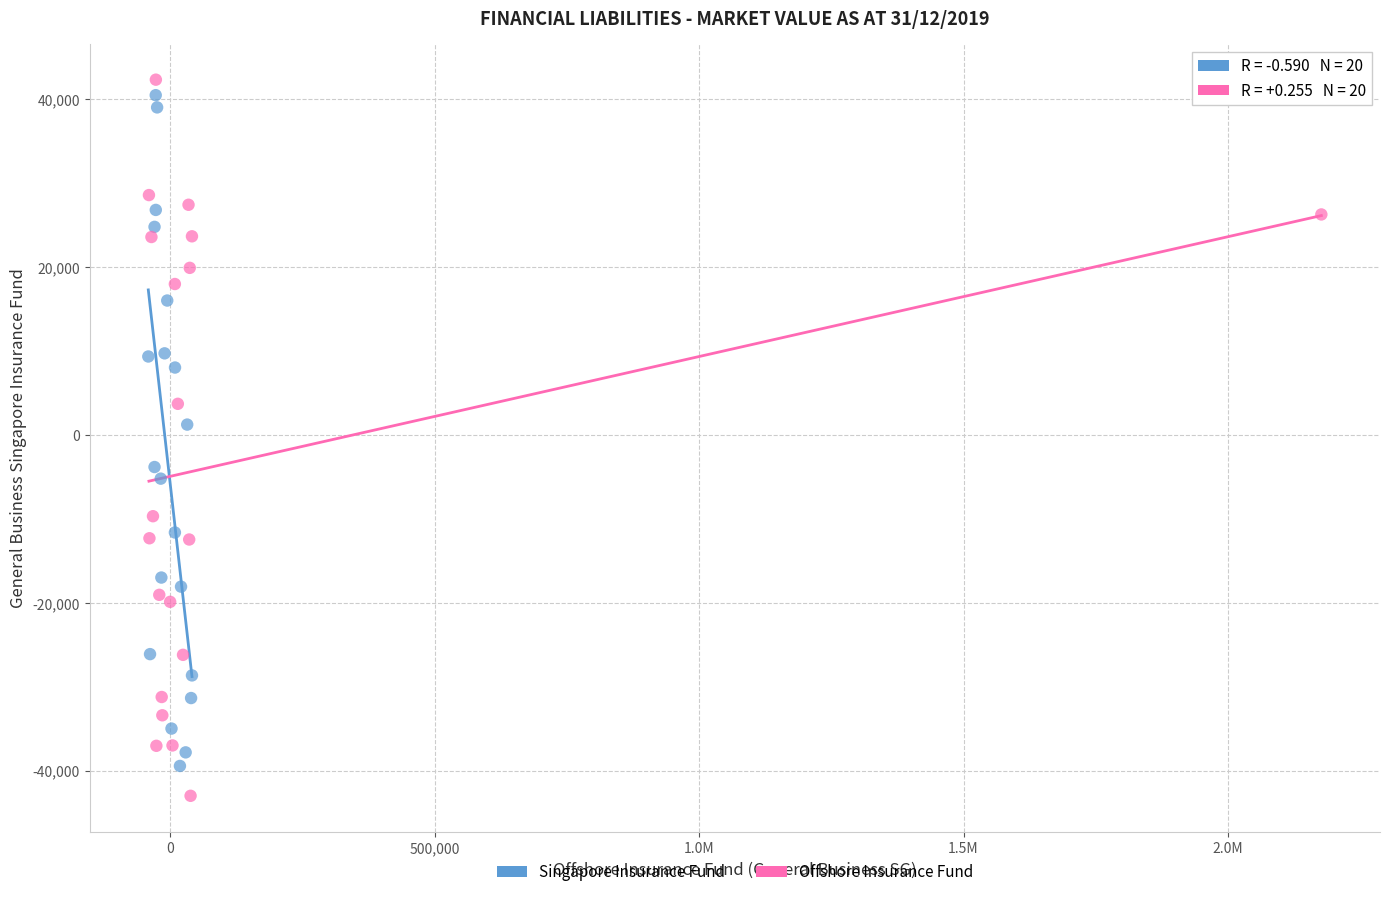

Which series reaches the minimum Y coordinate?

Offshore Insurance Fund